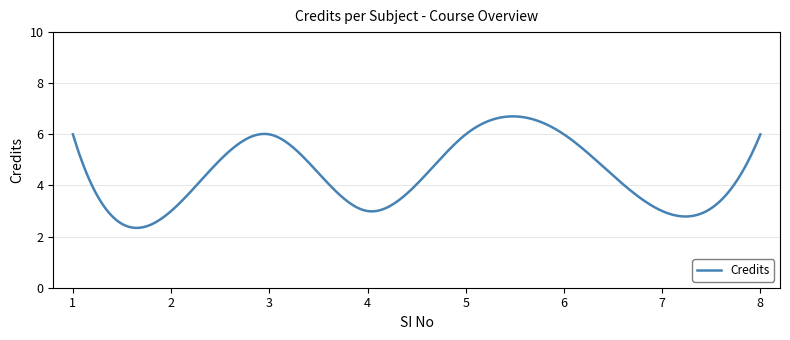

What is the difference between the maximum and minimum values?

4.4